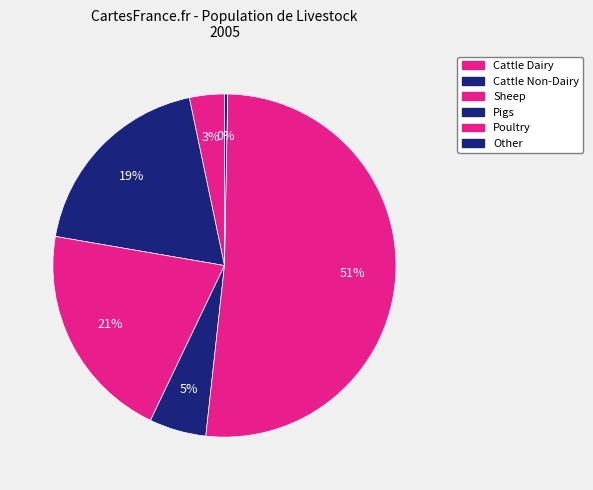

Count the number of slices in the pie.

6